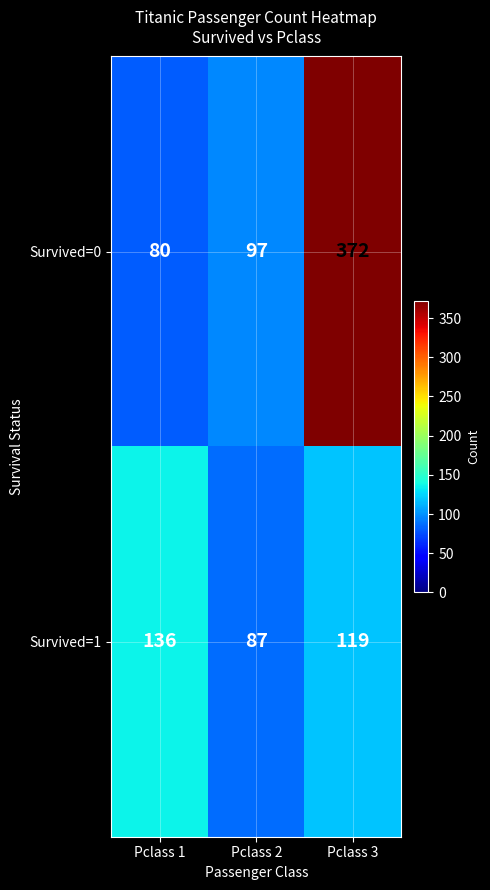

Is the value of Survived=0 at Pclass 2 greater than the value of Survived=1 at Pclass 3?

No